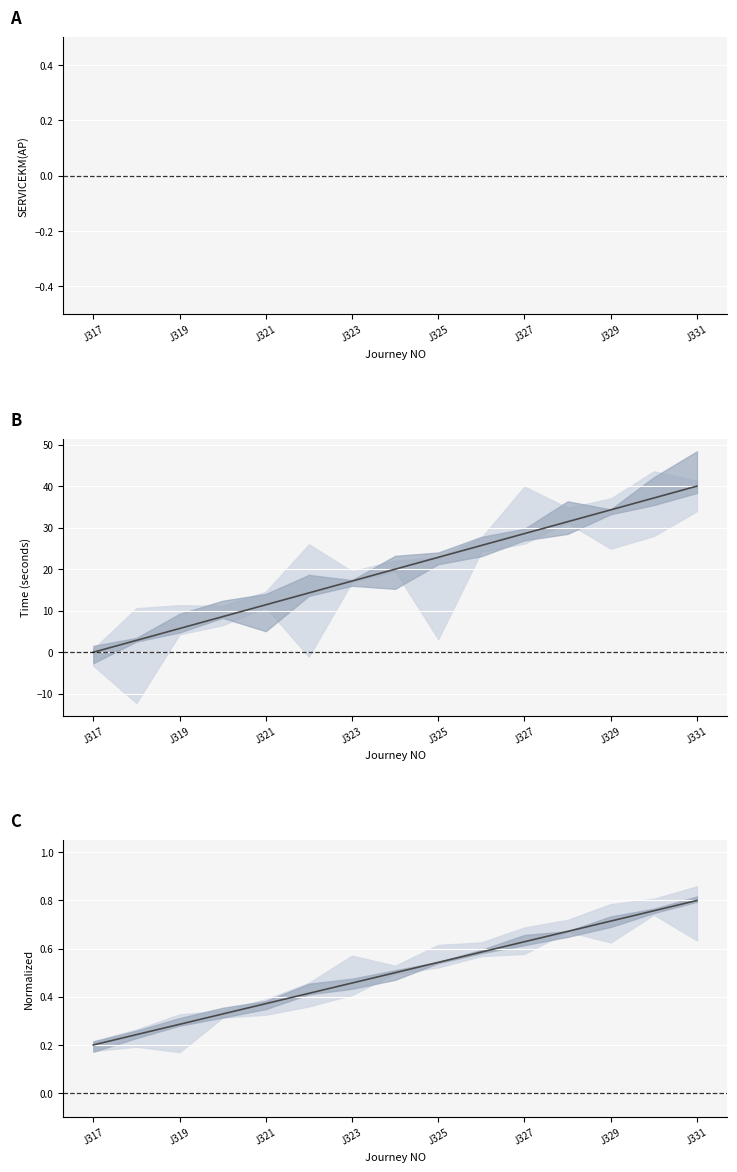

How many lines are shown in the chart?

3